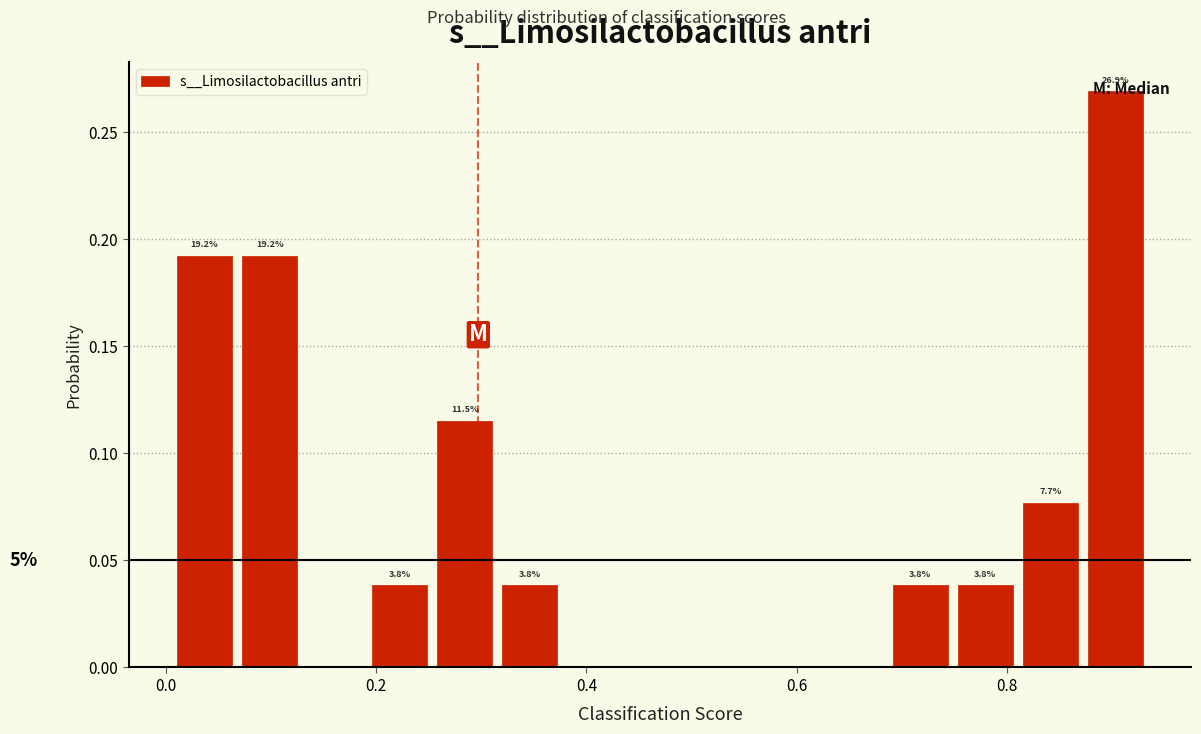

Around what value on the x-axis is the tallest bar? Give the approximate position of its centre, as read against the axis.

0.90